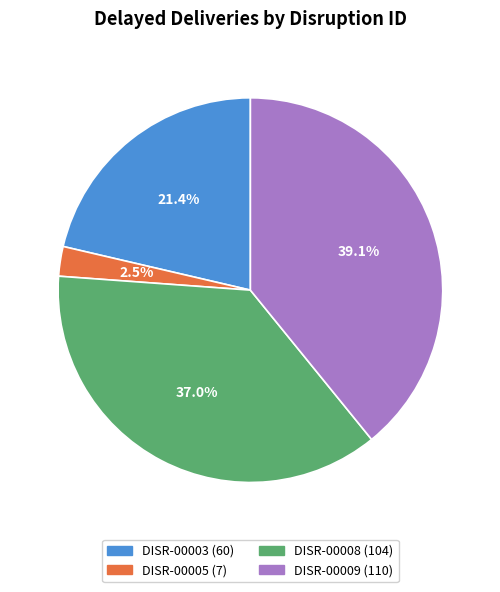

Which has a higher value, DISR-00003 or DISR-00005?

DISR-00003